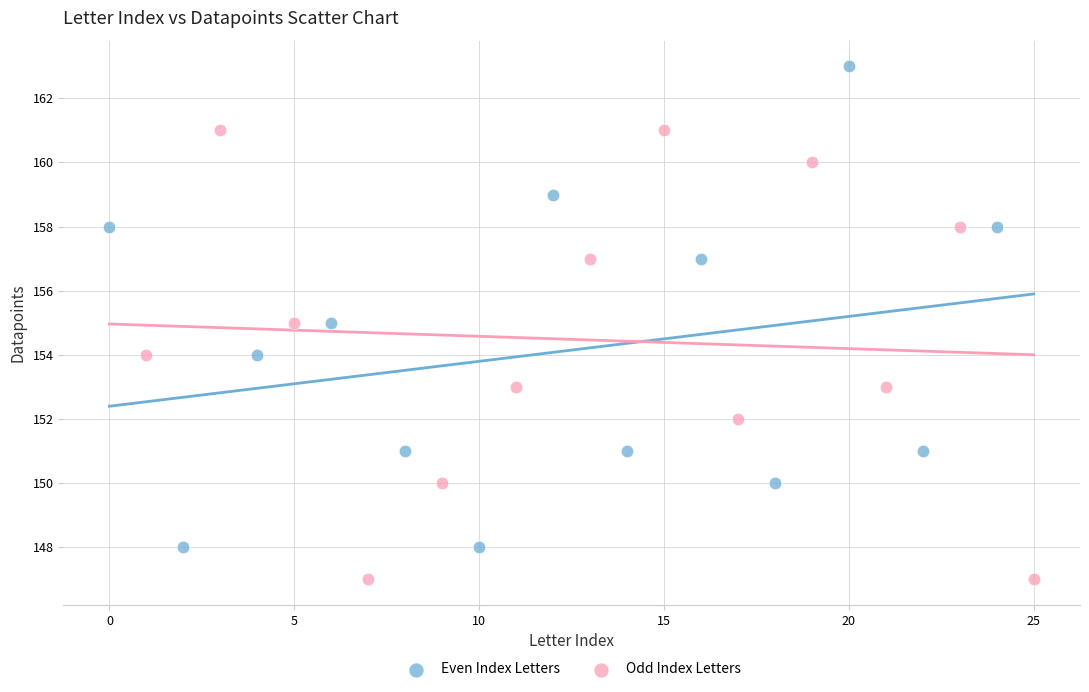

Which series contains the lowest Y value?

Odd Index Letters